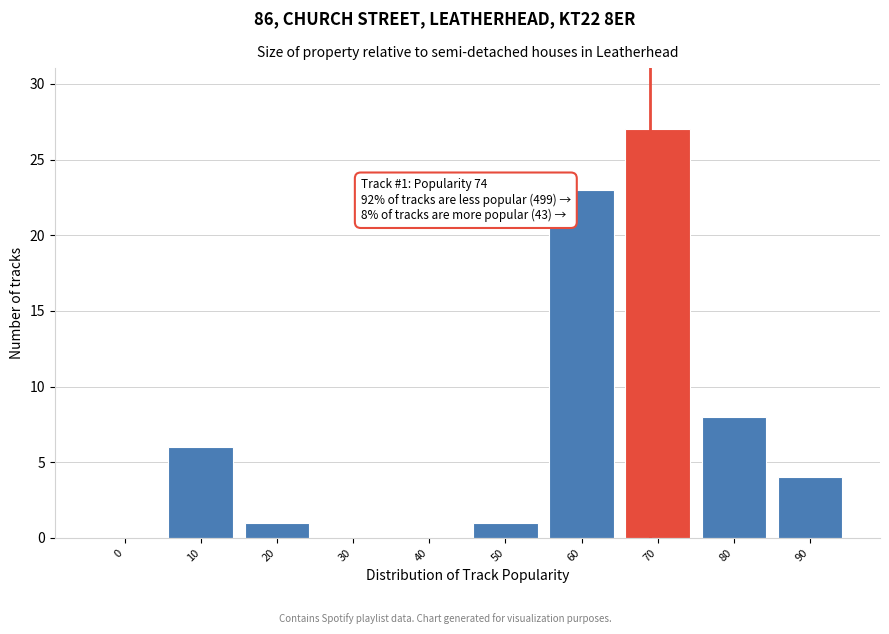

Reading left to right, transcribe all the data shown in this chart.

0=0	10=6	20=1	30=0	40=0	50=1	60=23	70=27	80=8	90=4